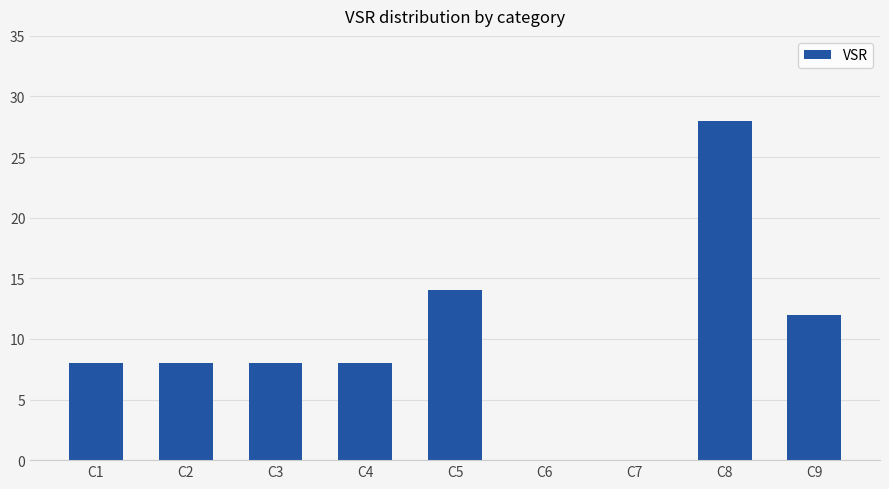

Between C6 and C9, which is larger?

C9